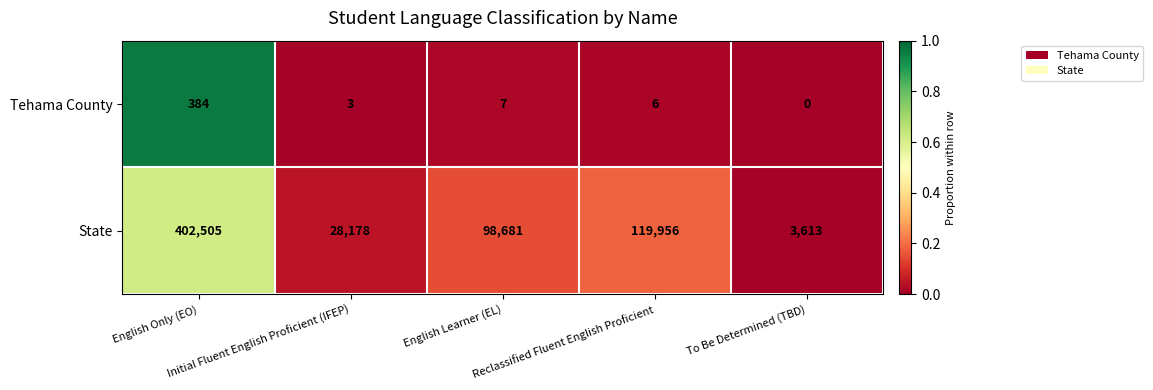

What is the maximum value for Tehama County?

384